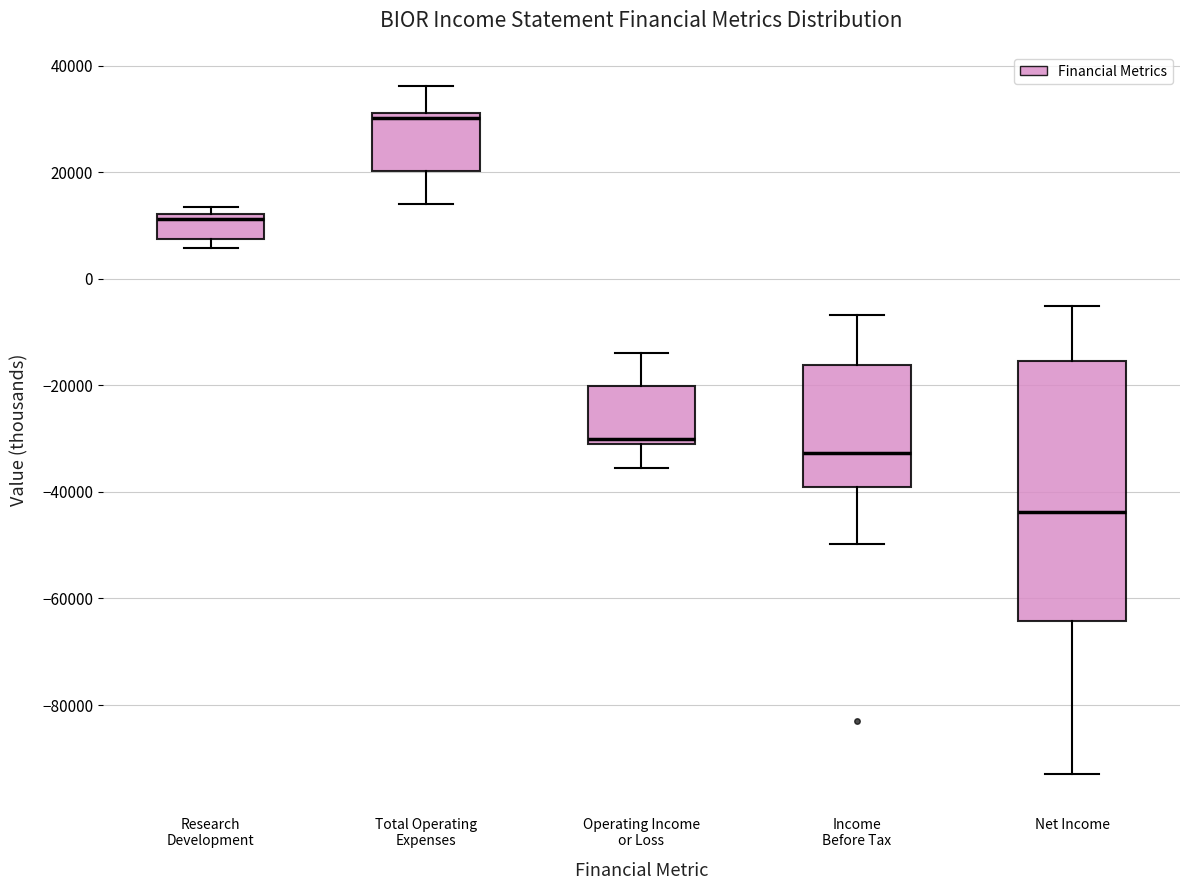

Reading left to right, transcribe this box plot: for each box, give where its median line is, the range the box spans, and where its two whiskers end, as read against the y-axis. The values are not printed on the chart, so give them approximately, as read against the axis.

Research Development: median 12000 (just below the box's upper edge), box 8000 to 12000, whiskers 6000 to 14000
Total Operating Expenses: median 30000, box 20000 to 32000, whiskers 14000 to 36000
Operating Income or Loss: median -30000 (just above the box's lower edge), box -30000 to -20000, whiskers -36000 to -14000
Income Before Tax: median -32000, box -40000 to -16000, whiskers -50000 to -6000
Net Income: median -44000, box -64000 to -16000, whiskers -92000 to -6000